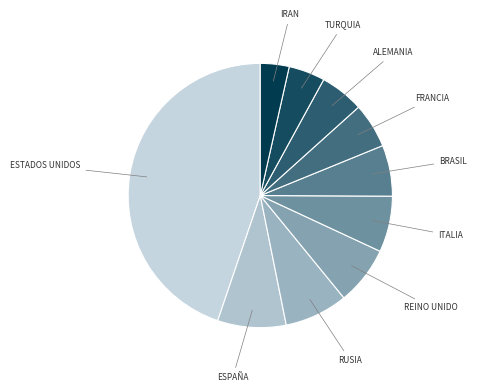

The TURQUIA slice represents 10% of the pie. True or false?

False